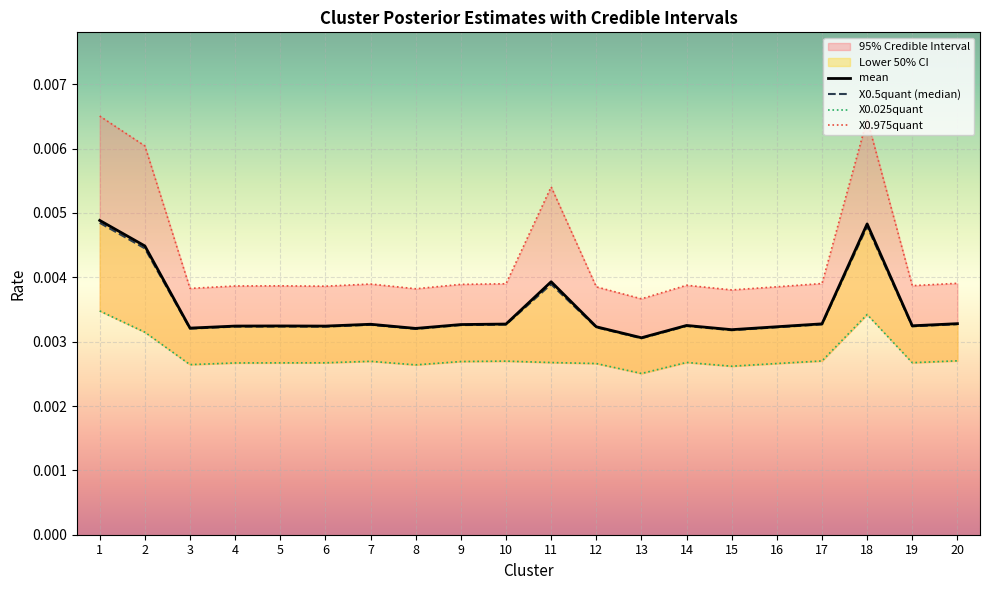

True or false: X0.975quant and X0.5quant (median) cross at least once.

False